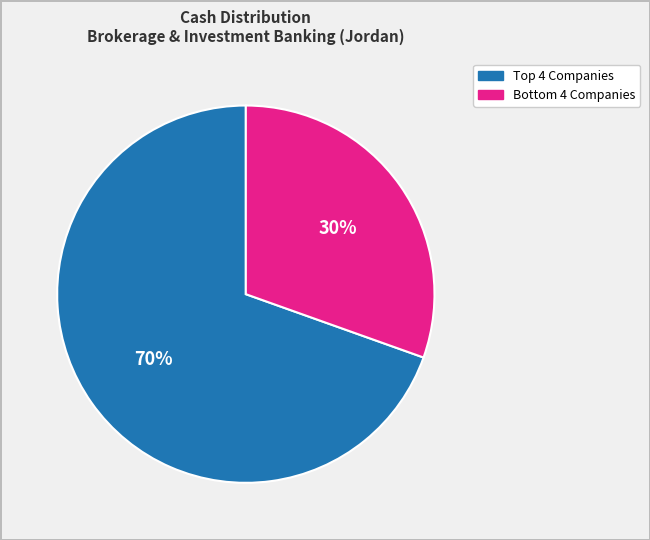

Is there a majority slice in this chart?

Yes